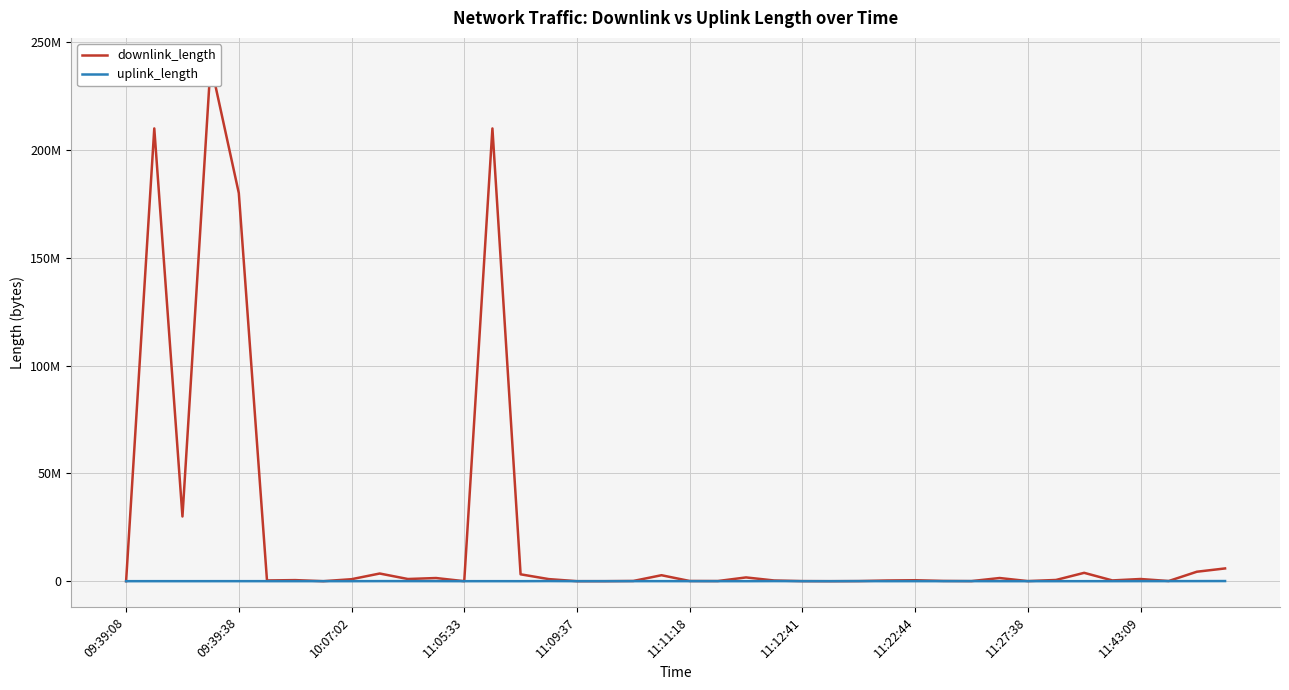

Which series has the largest range (max minus min)?

downlink_length